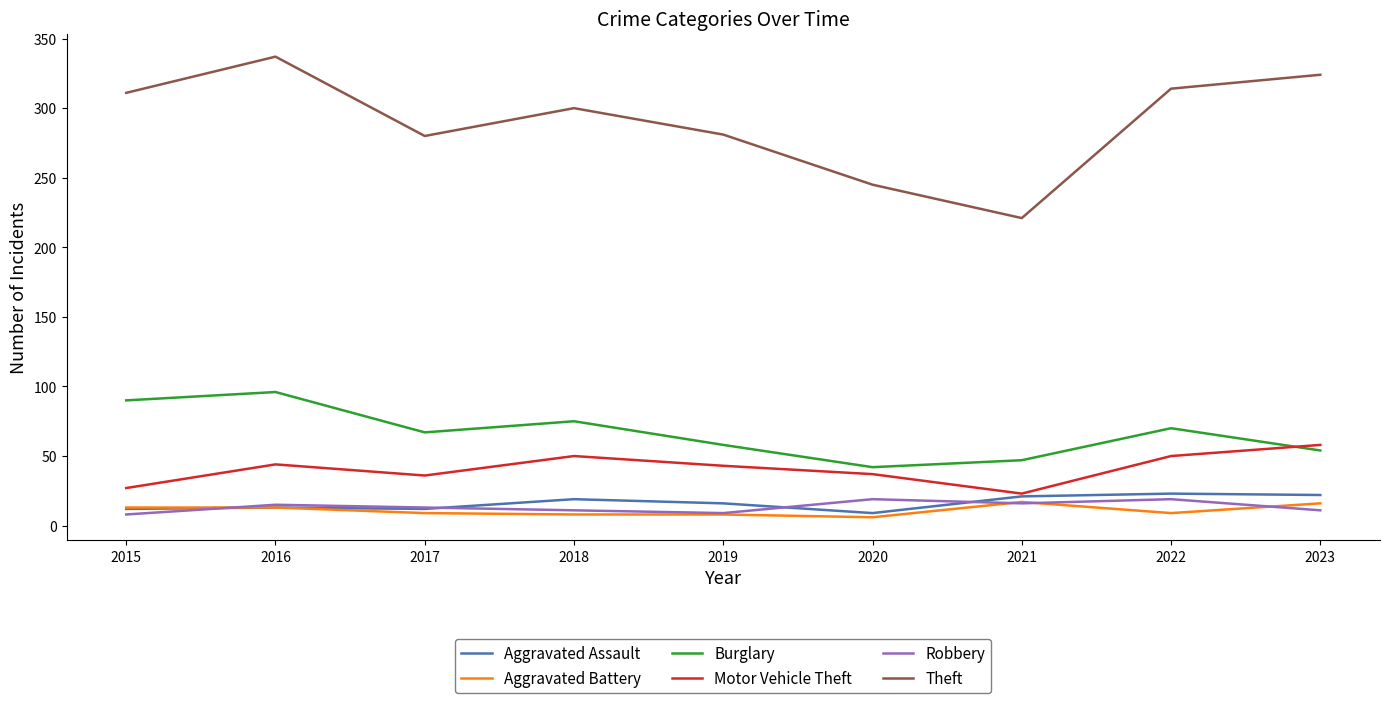

What is the lowest value of the Burglary series?

42